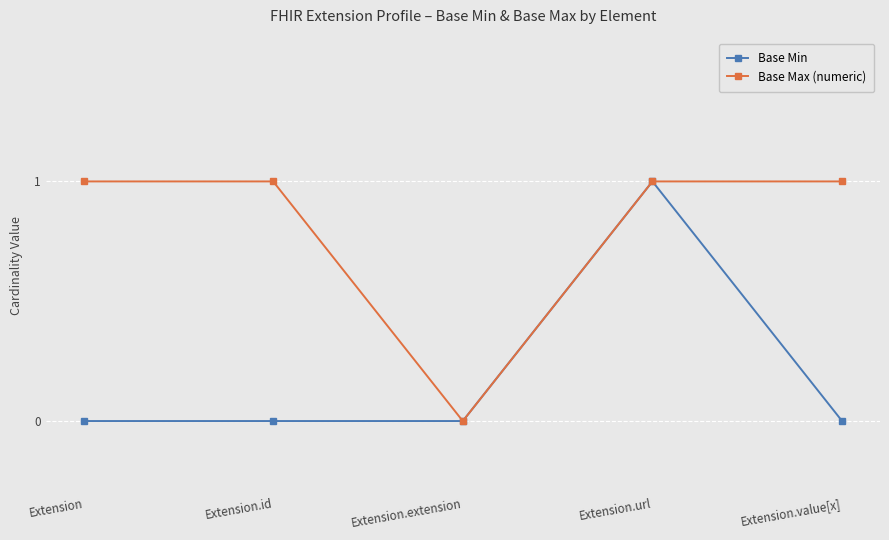

Does the chart display data point markers on the line(s)?

Yes